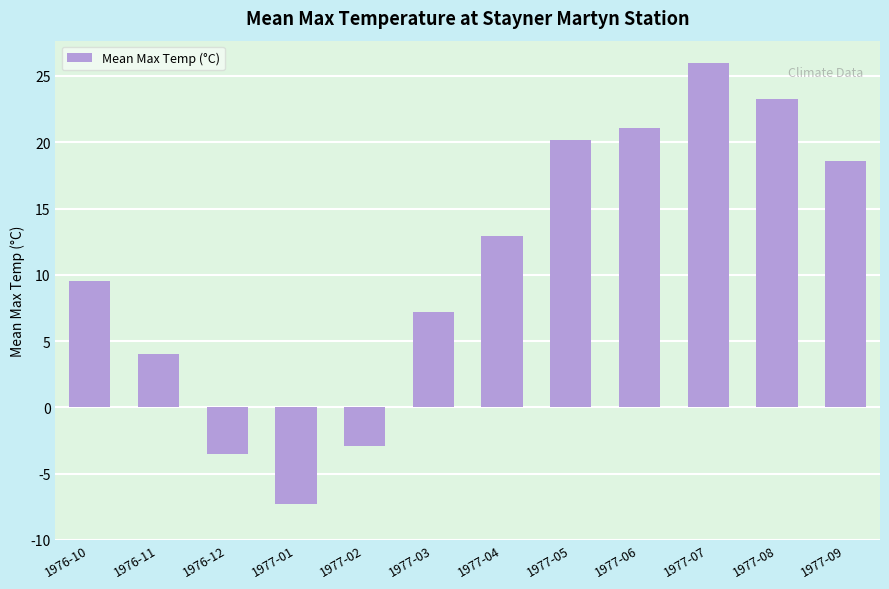

What is the value of the 5th bar from the left?

-2.9